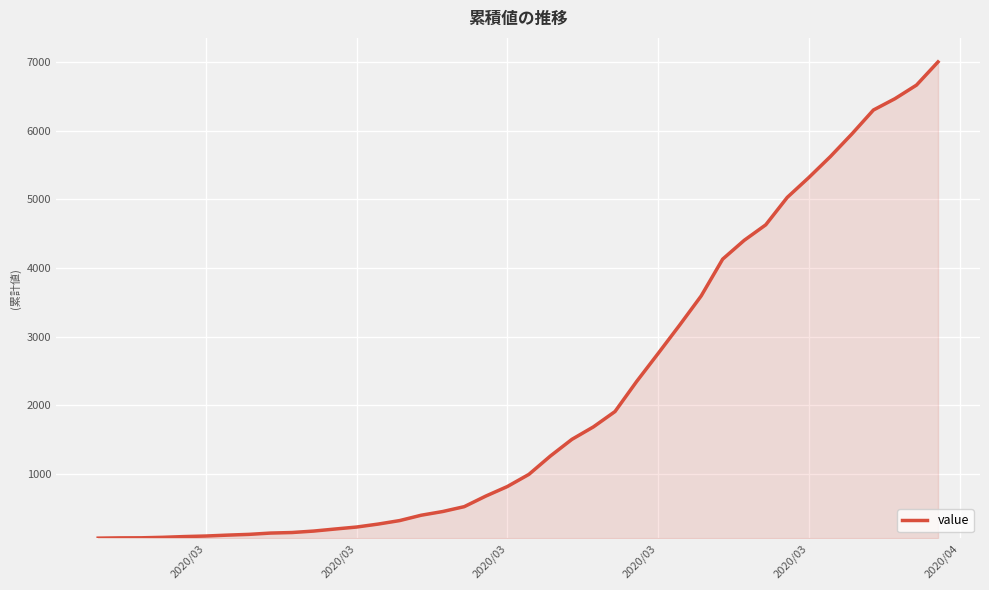

What is the difference between the maximum and minimum values?

6940